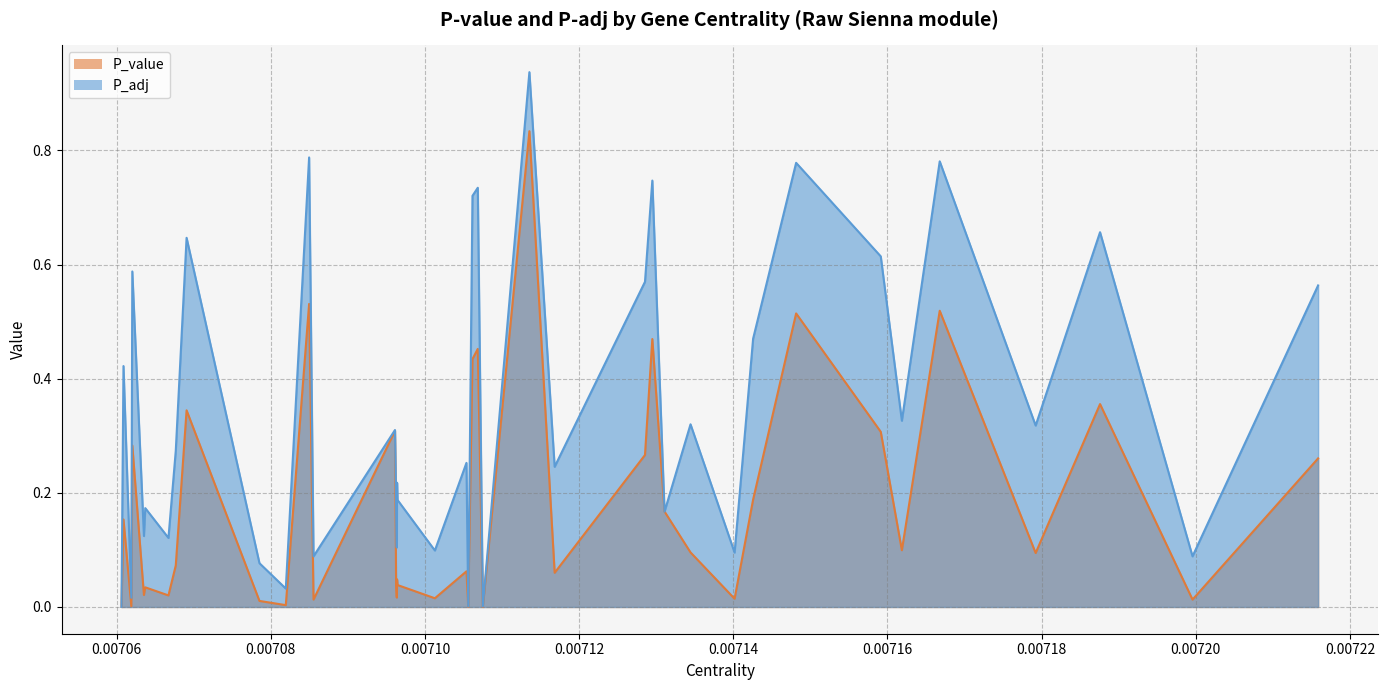

What is the highest value of the P_adj series?

0.9